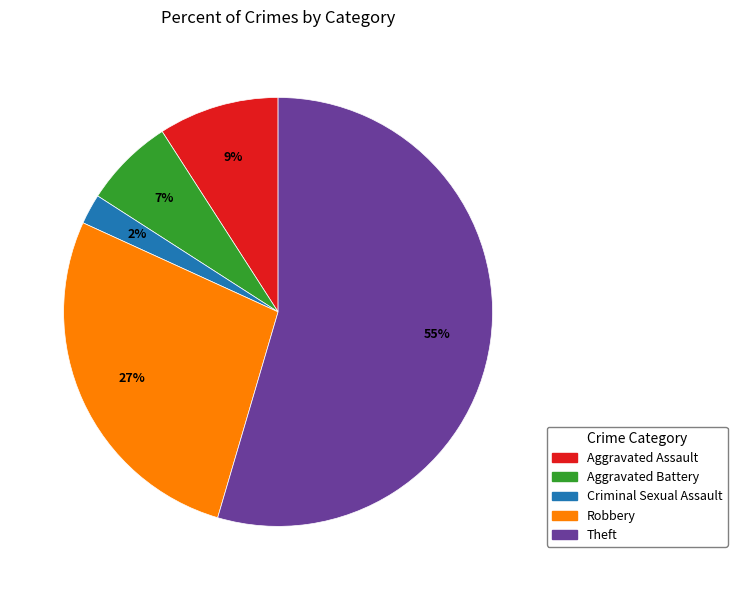

Do Theft and Aggravated Battery together represent more than half of the pie?

Yes